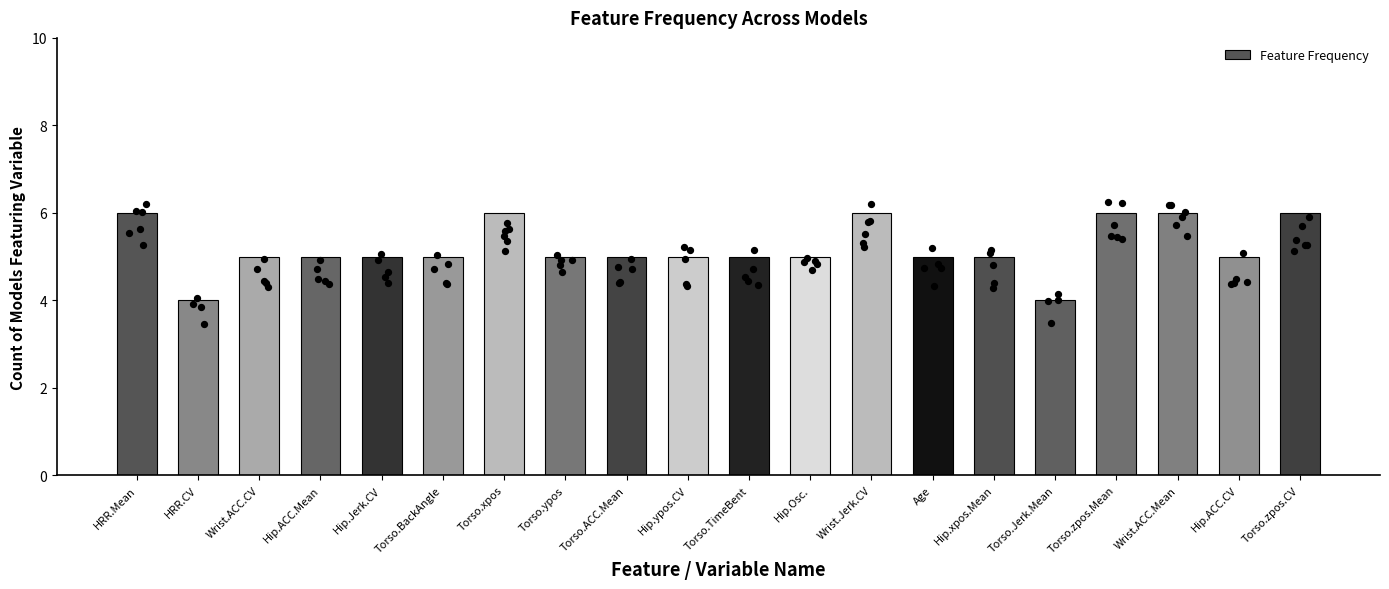

Which has a higher value, HRR.CV or Torso.TimeBent?

Torso.TimeBent